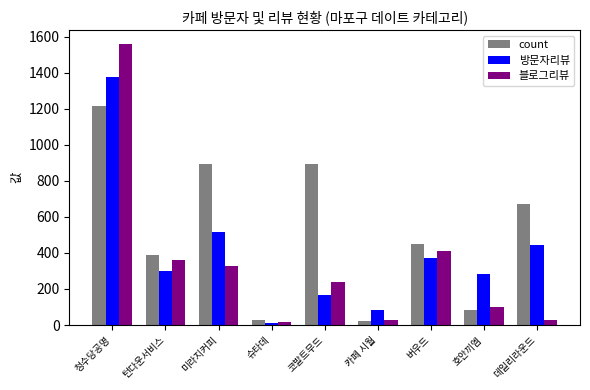

Between 미라지커피 and 카페 시월, which series saw the biggest shift?

count